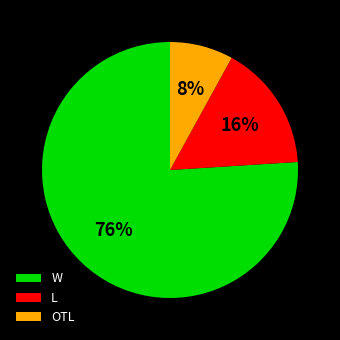

What is the ratio of the value at OTL to the value at L?

0.5